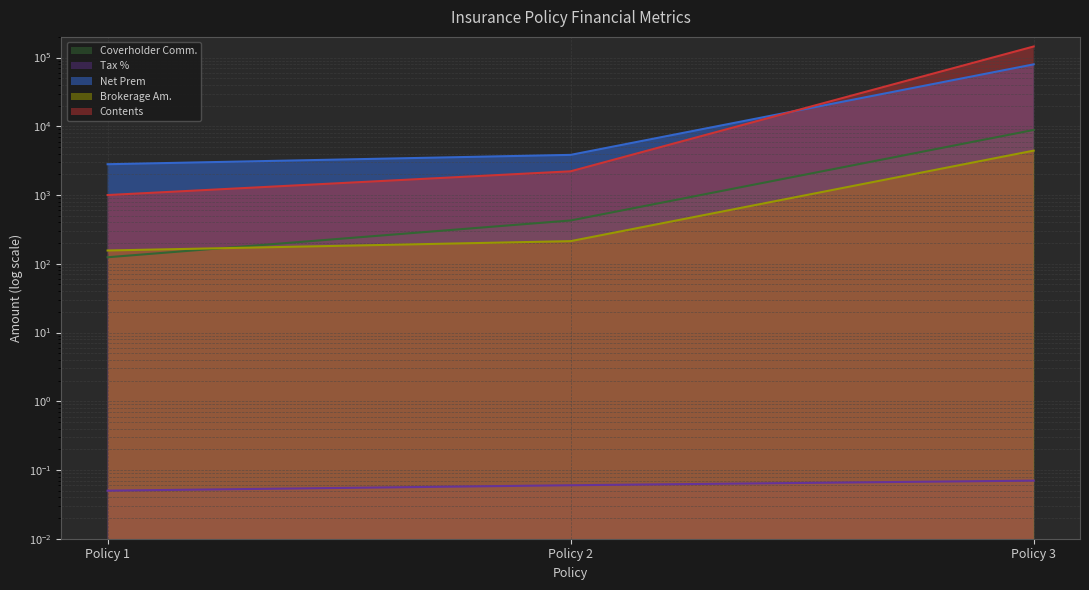

What is the sum of all Brokerage Am. values?

4796.9